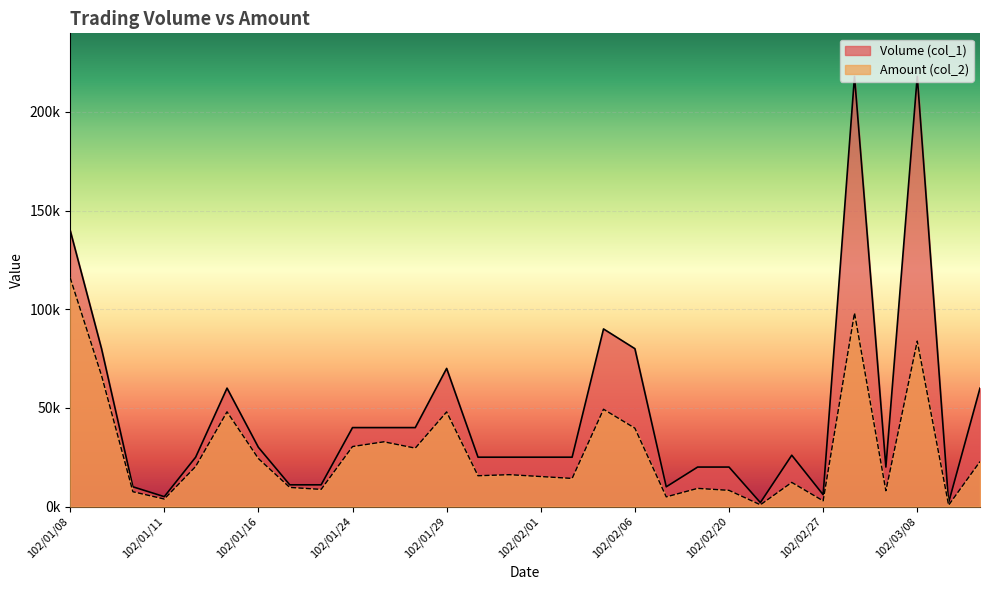

What is the difference between the maximum and minimum values in the Volume (col_1) series?

216000